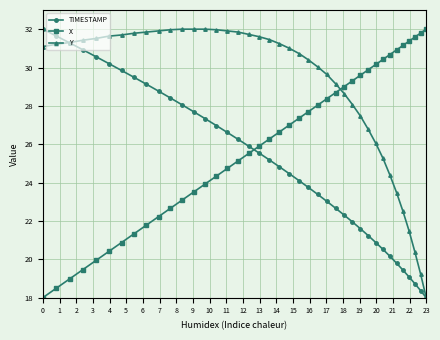

What is the average value of the X series?

26.0